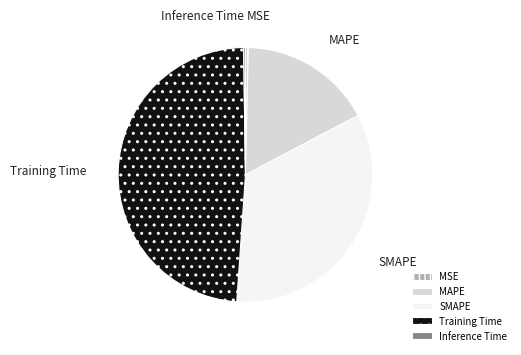

Which has a higher value, Training Time or MSE?

Training Time